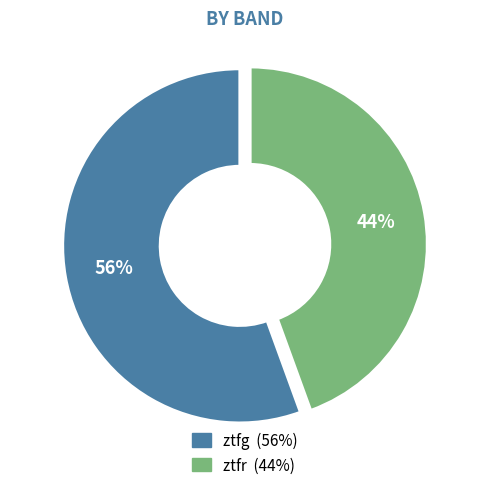

To the nearest percent, what percentage of the pie is ztfr?

44%